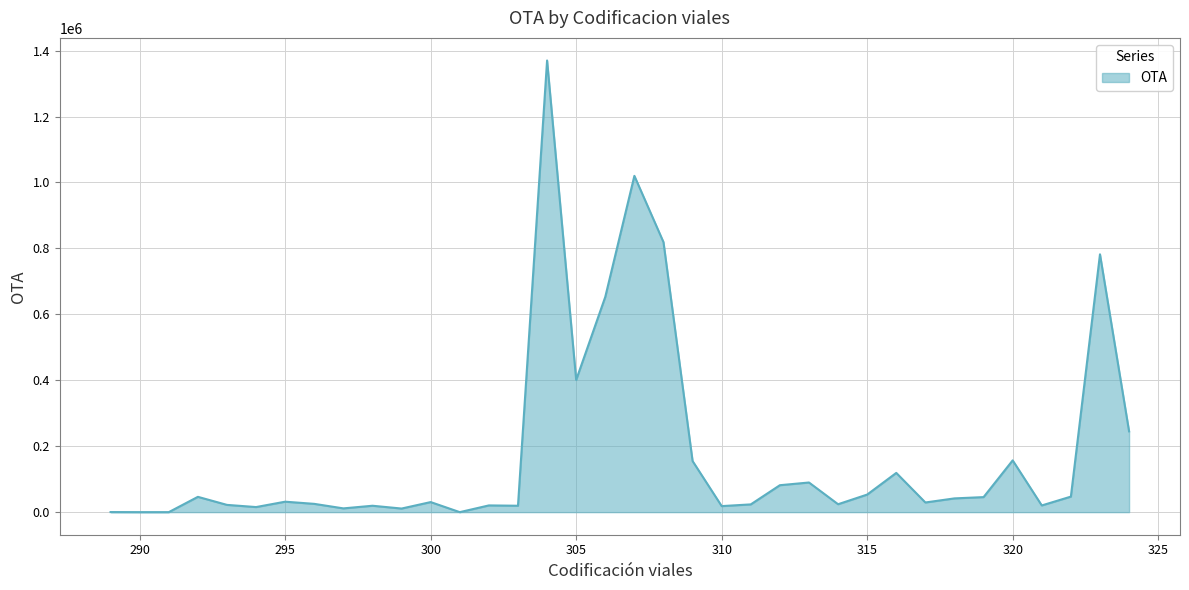

What is the greatest value displayed?

1370000